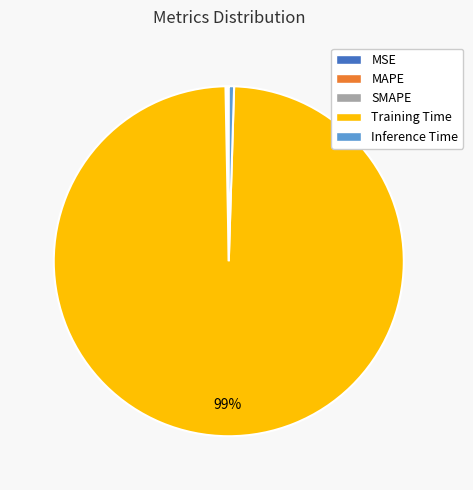

To the nearest percent, what is the average slice percentage?

20%